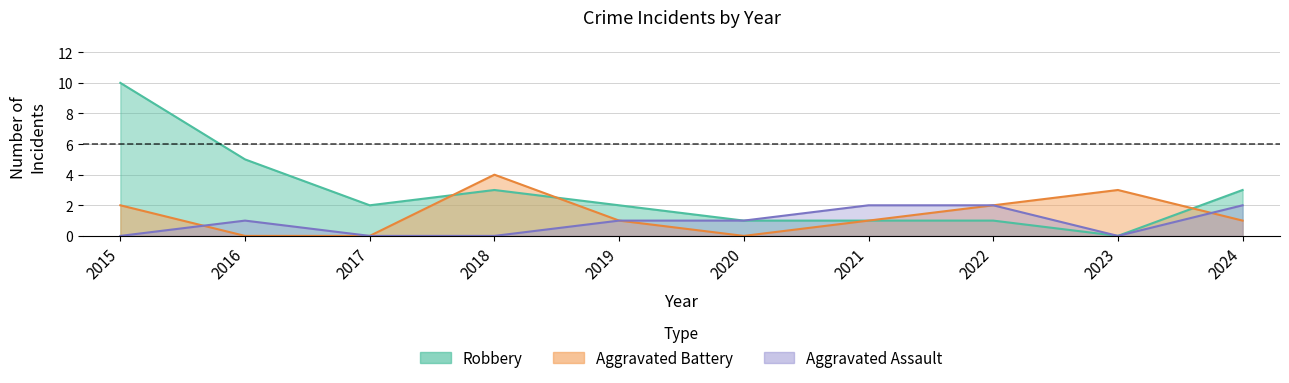

Reading left to right, extract all data points from this chart.

Aggravated Assault: 0	1	0	0	1	1	2	2	0	2
Aggravated Battery: 2	0	0	4	1	0	1	2	3	1
Robbery: 10	5	2	3	2	1	1	1	0	3